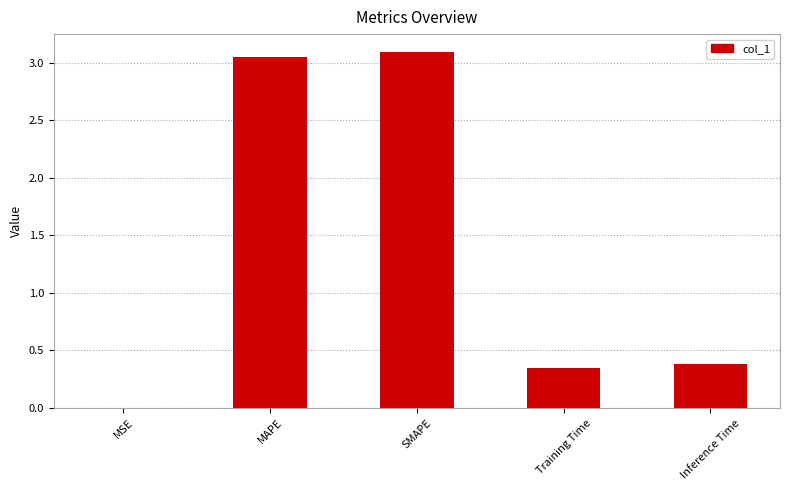

What is the sum of all values?

6.9